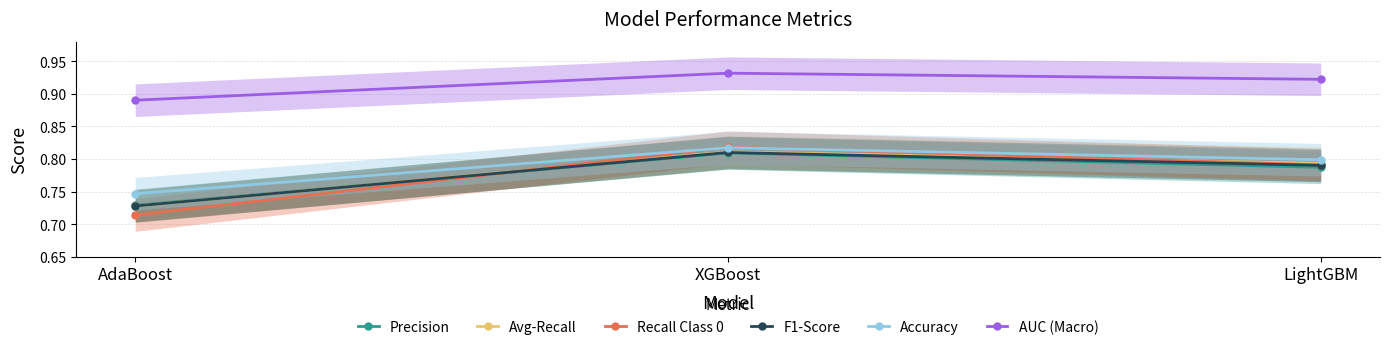

At which category is the sum across all series the highest?

XGBoost